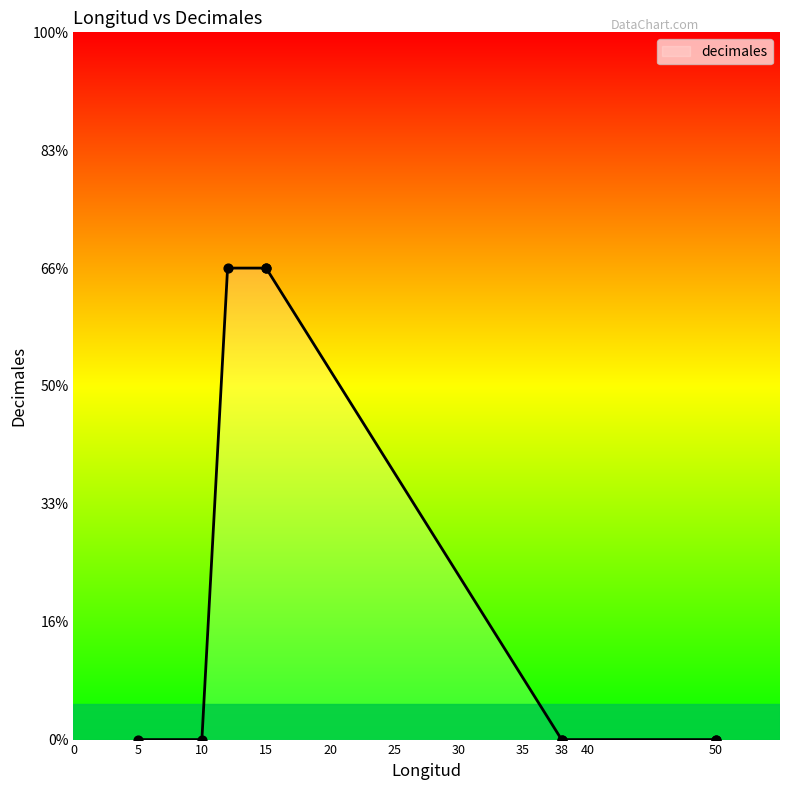

Approximately how many times larger is the value at 15 compared to 15?

1.0